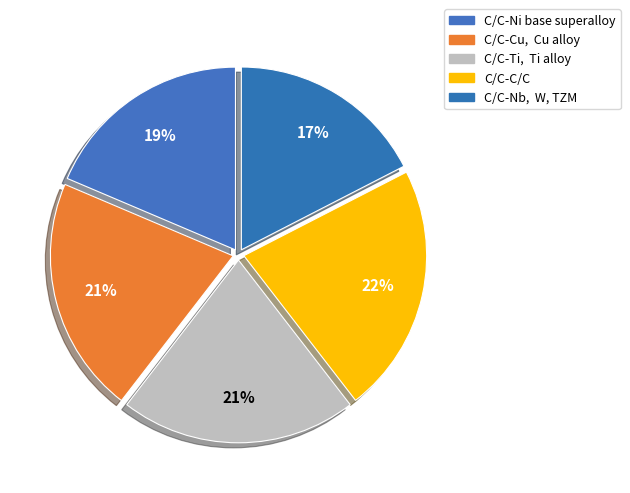

Is there any slice that represents more than half of the pie?

No